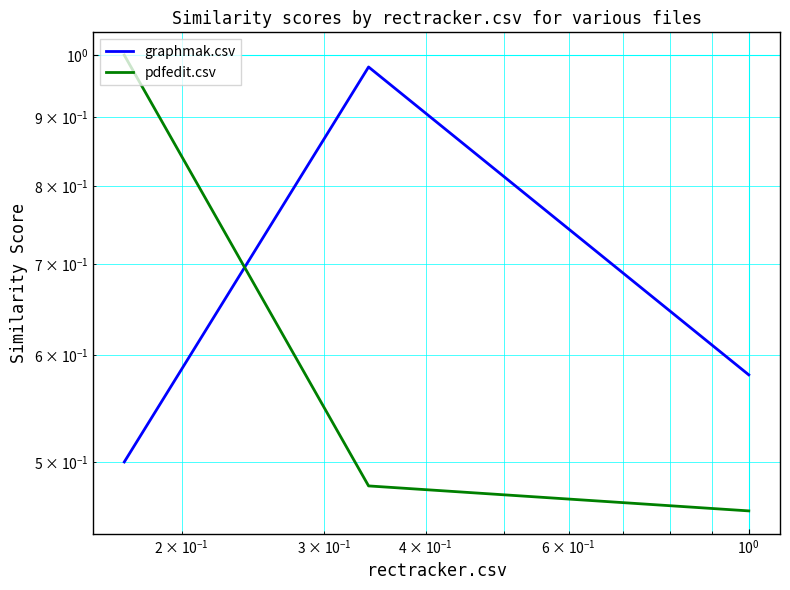

At how many categories does at least one series exceed 0?

3